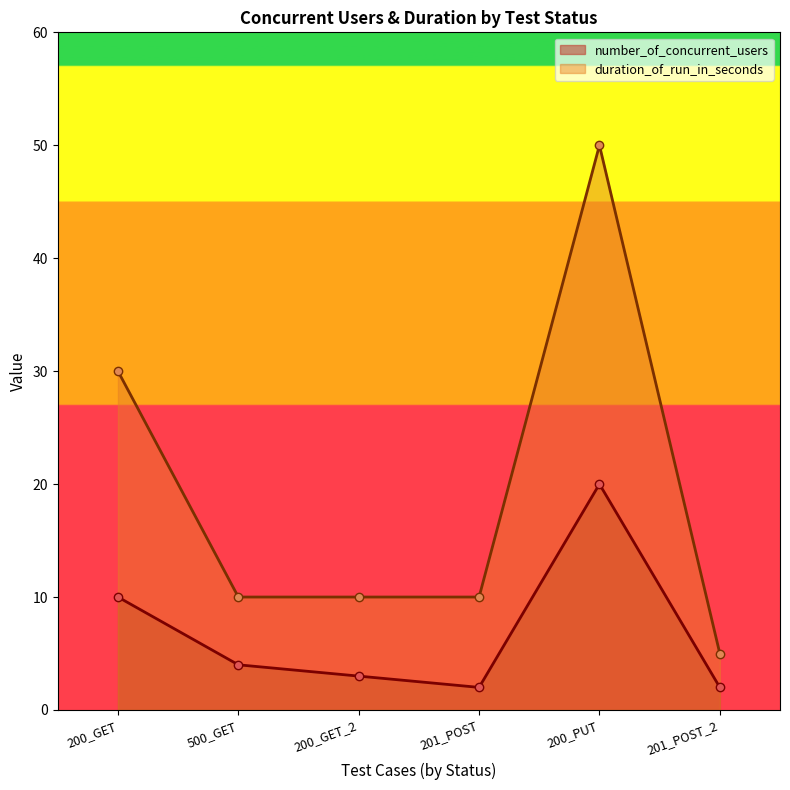

How many lines are shown in the chart?

2